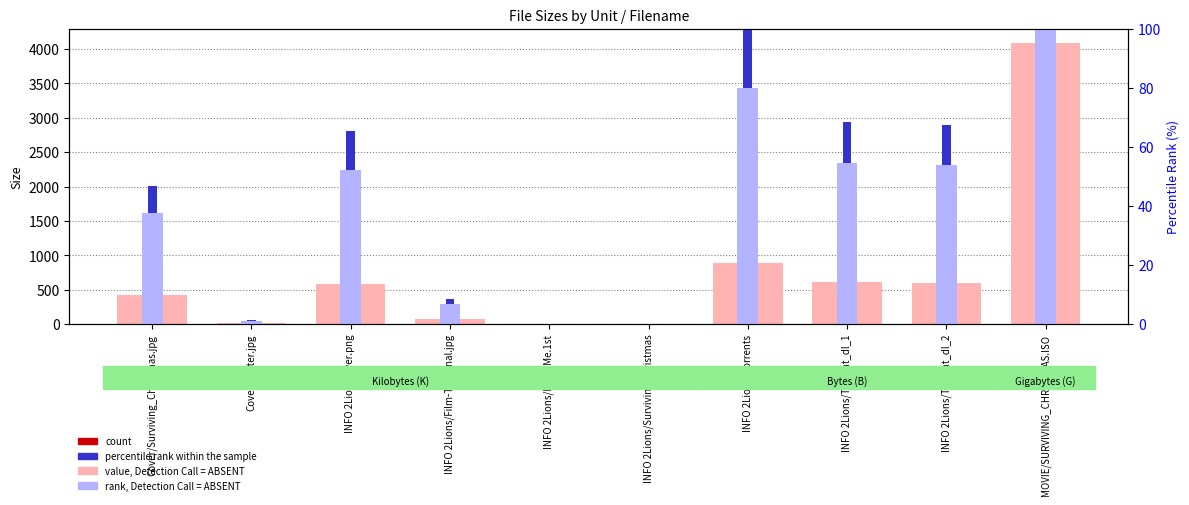

What is the difference between the rank, Detection Call = ABSENT values at INFO 2Lions/Surviving Christmas and INFO 2Lions/Film-Terminal.jpg?

6.6